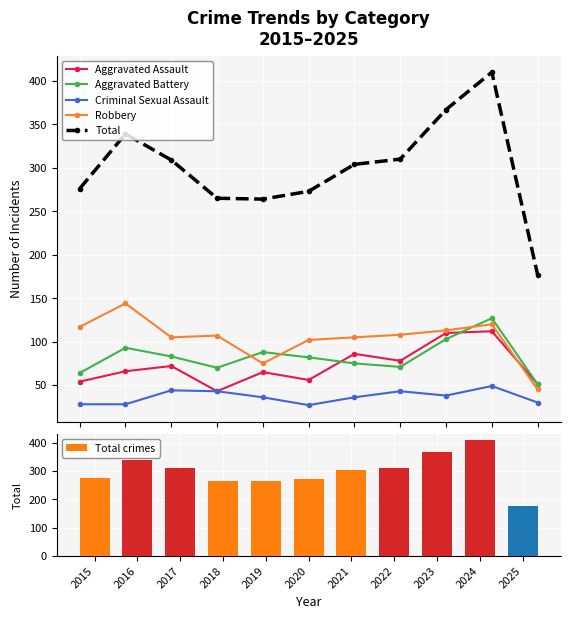

What is the difference between the maximum and second lowest values in the Criminal Sexual Assault series?

21